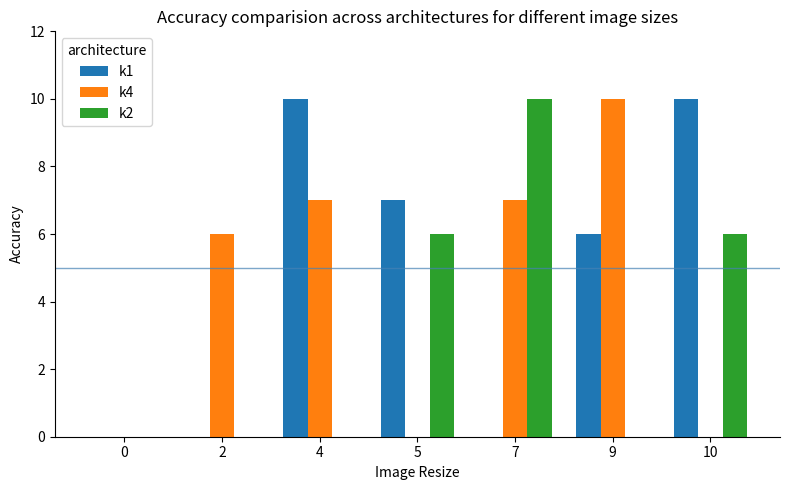

What is the highest value of the k1 series?

10